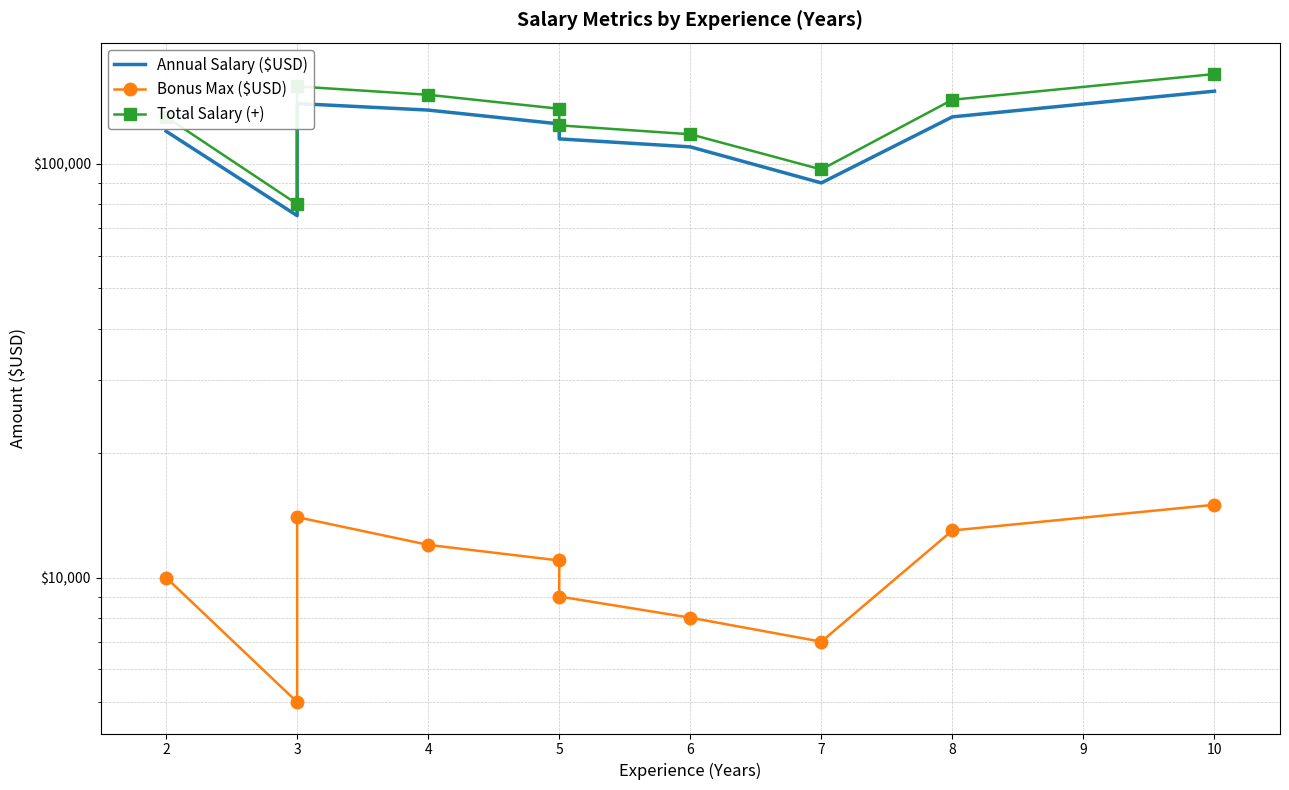

True or false: Bonus Max ($USD) has a value of 5314 at 2.

False